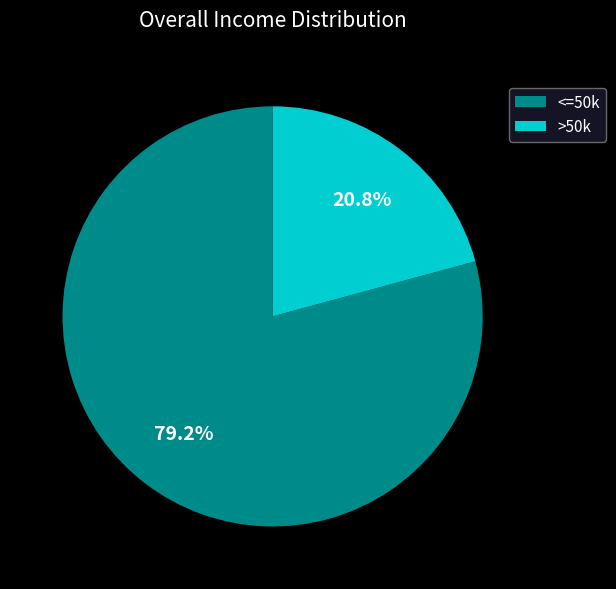

Rank the categories by value from highest to lowest.

<=50k, >50k